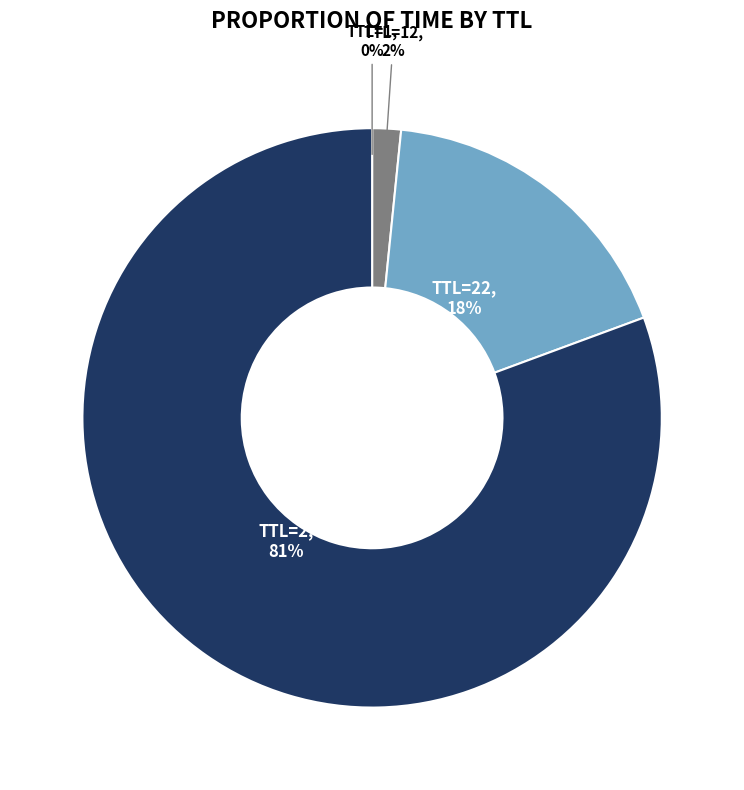

To the nearest percent, what is the average slice percentage?

25%